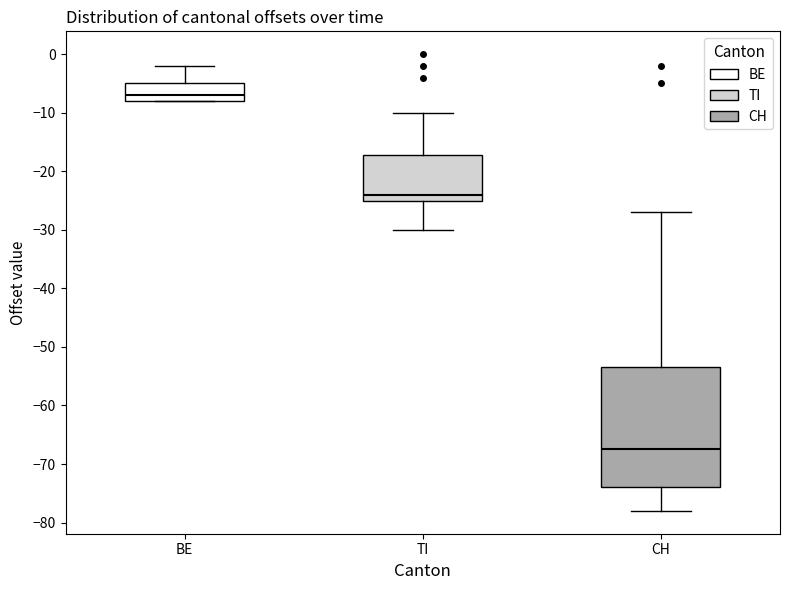

Reading left to right, read every box against the y-axis: the position of its median line, the range the box covers, and the ends of its whiskers. The values are not printed on the chart, so give them approximately, as read against the axis.

BE: median -7, box -8 to -5, whiskers -8 to -2
TI: median -24, box -25 to -17, whiskers -30 to -10
CH: median -67, box -74 to -53, whiskers -78 to -27